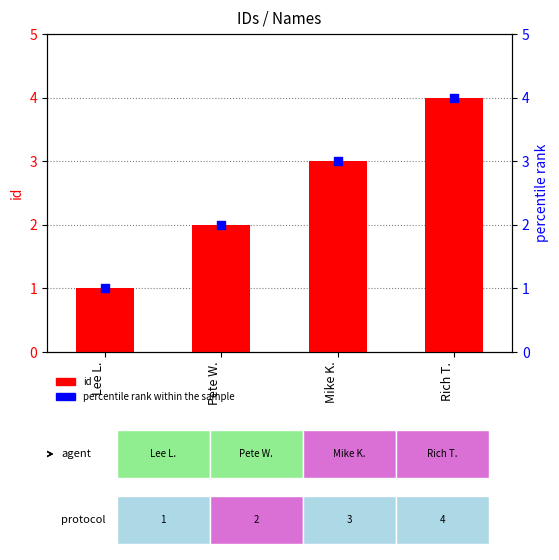

Which series has the largest total across all categories?

id